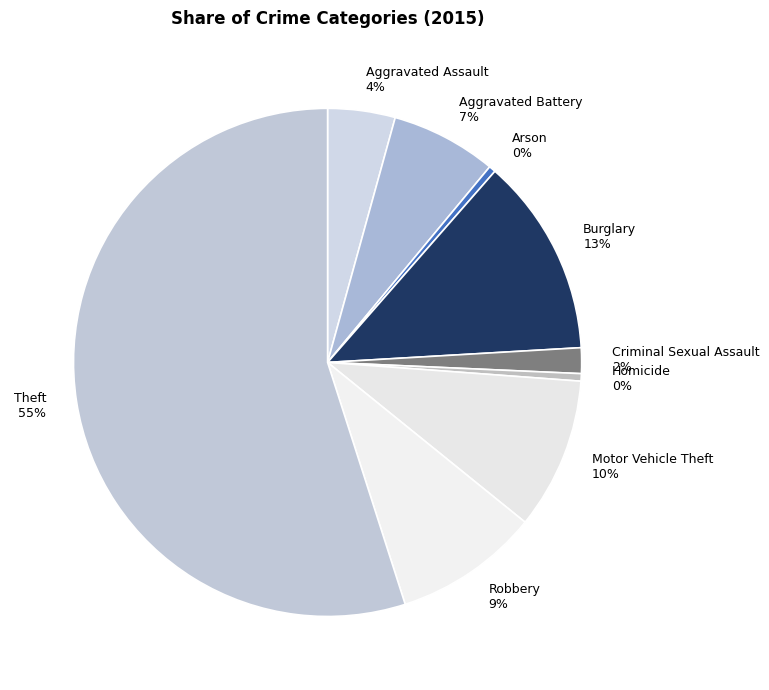

Count the number of slices in the pie.

9